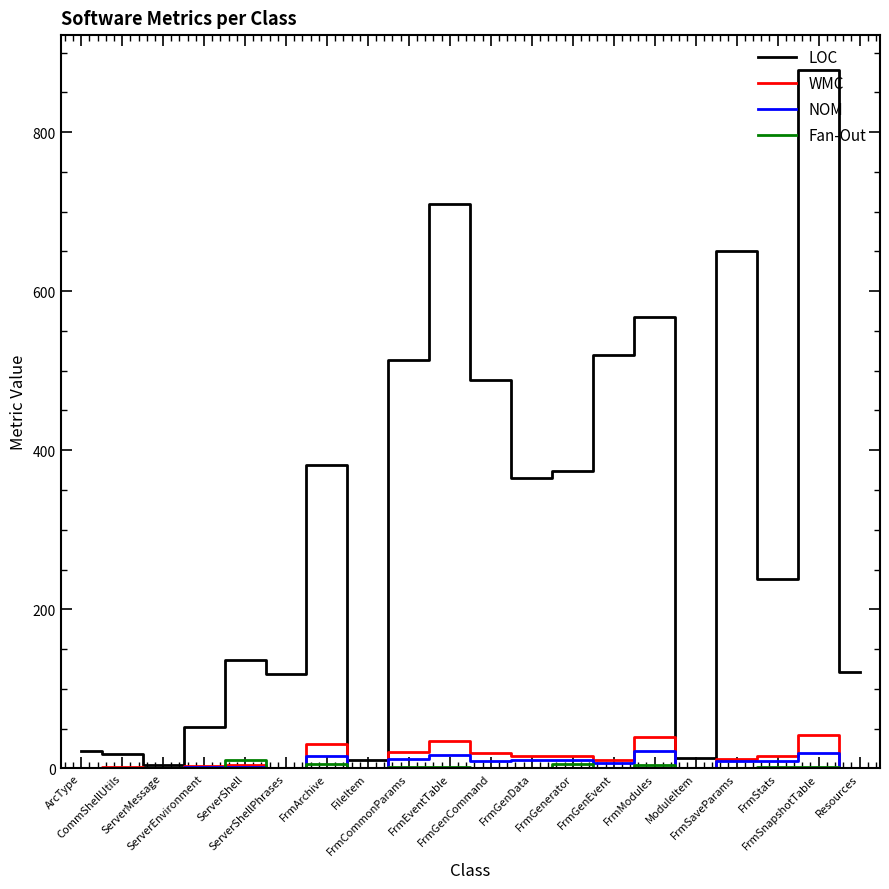

How many distinct data groups are displayed?

4